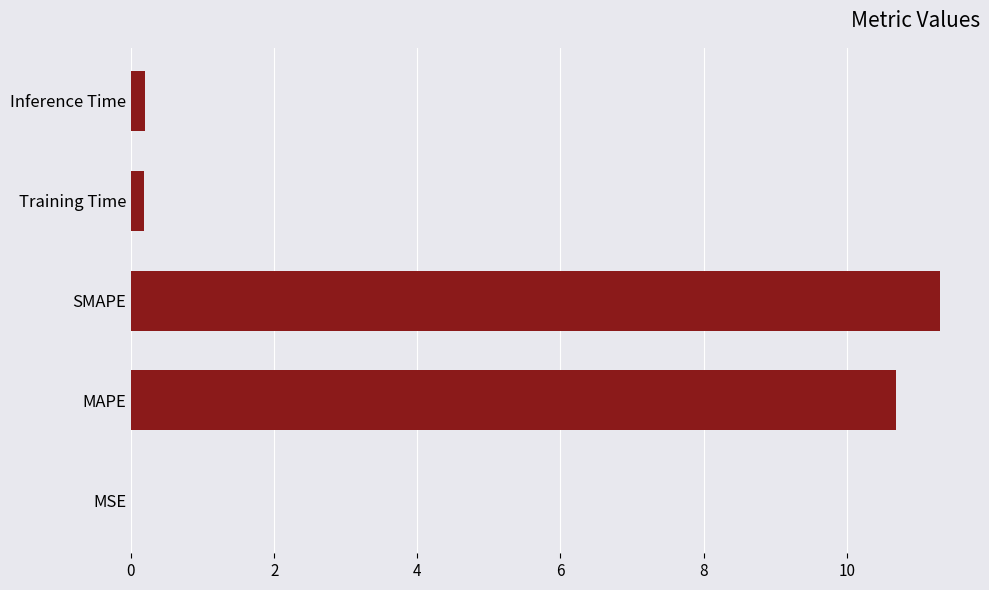

Which label corresponds to the largest value in the chart?

SMAPE